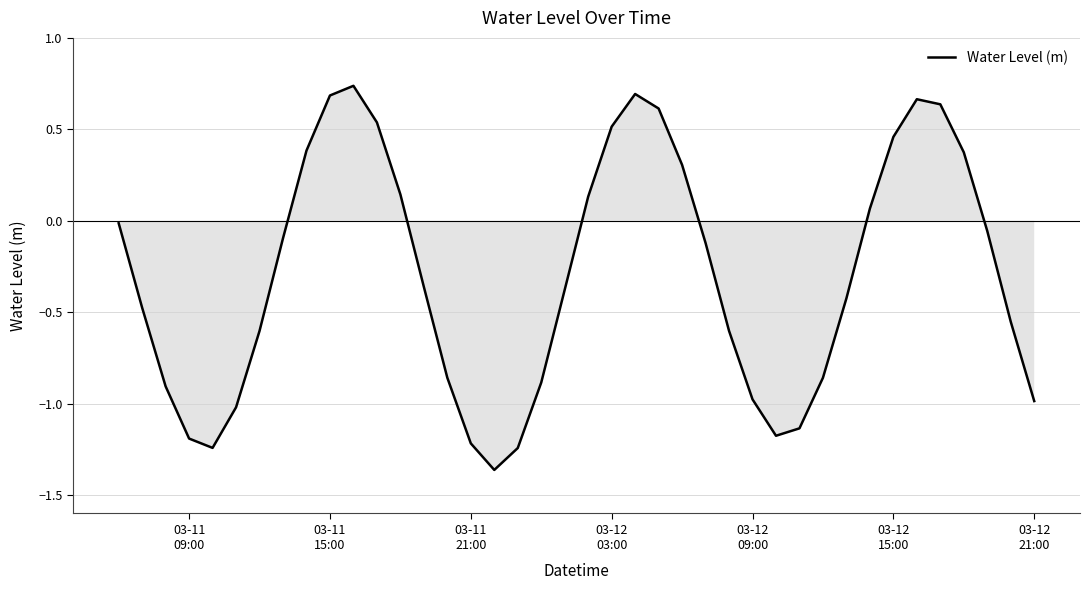

What is the difference between the maximum and minimum values?

2.1